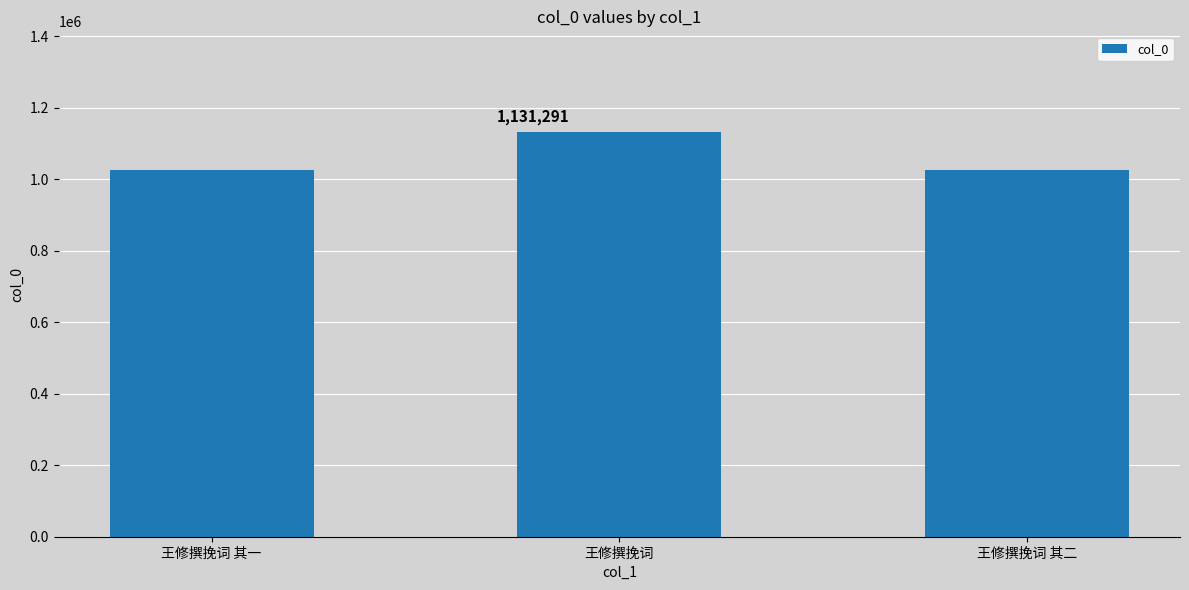

What is the difference between the maximum and second lowest values?

103899